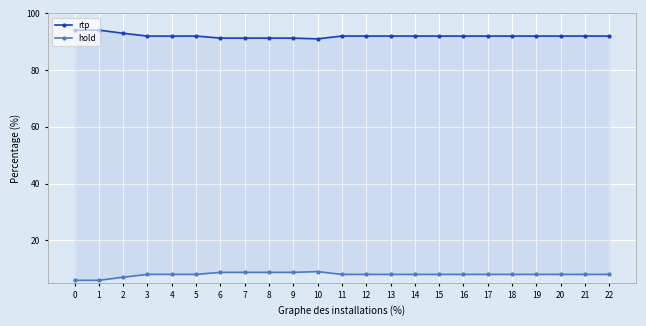

True or false: hold has more than 1 points higher than both neighbors.

True